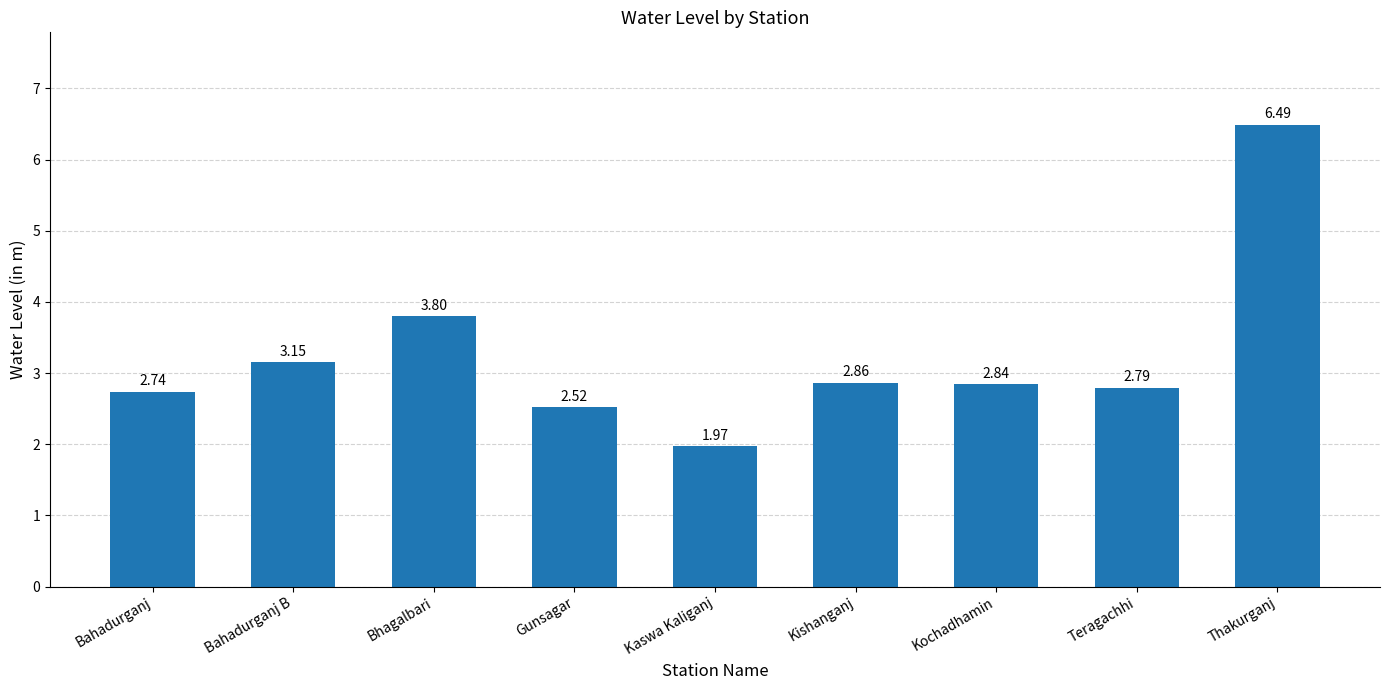

Which has a higher value, Bhagalbari or Kaswa Kaliganj?

Bhagalbari